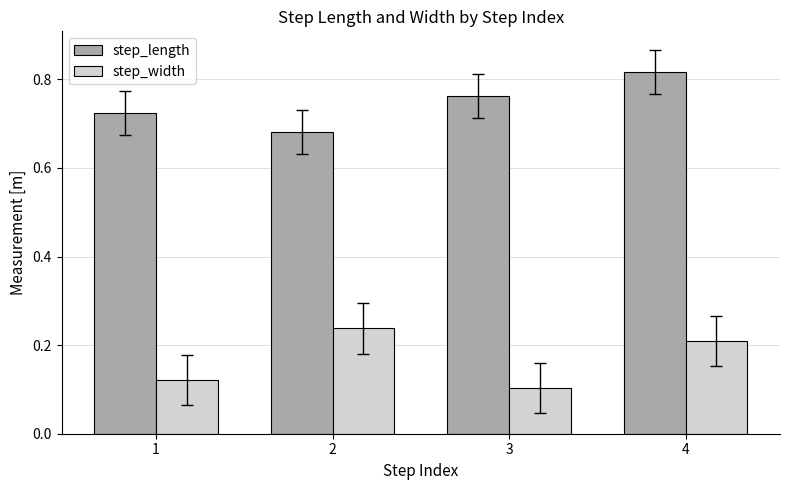

True or false: step_length has a value of 1.3 at 3.

False